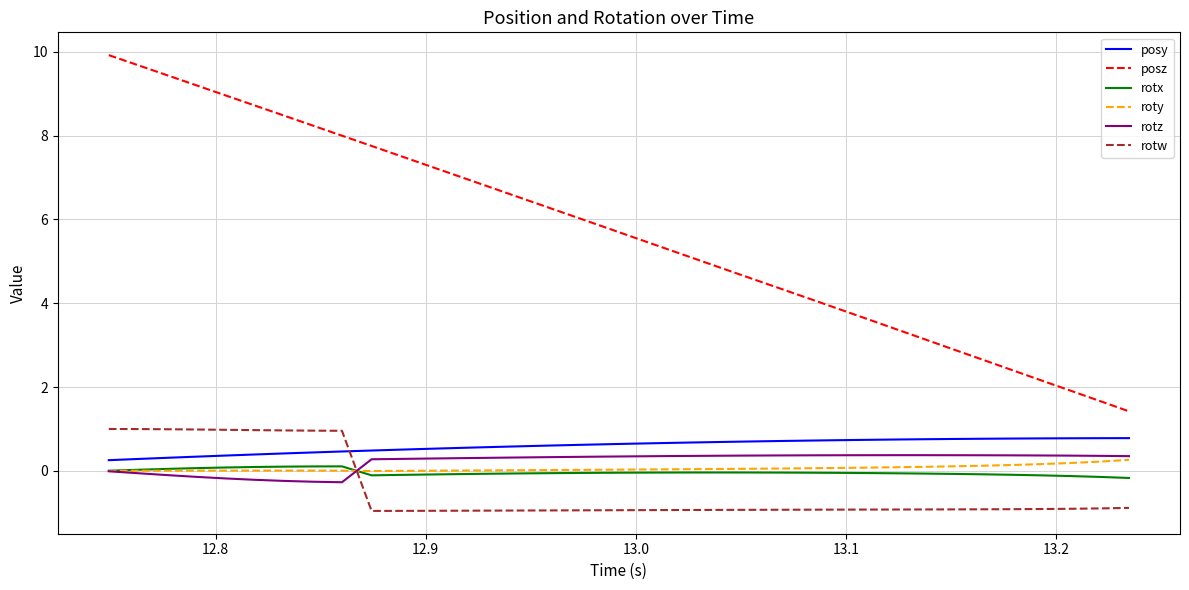

Which series has the widest spread of values?

posz